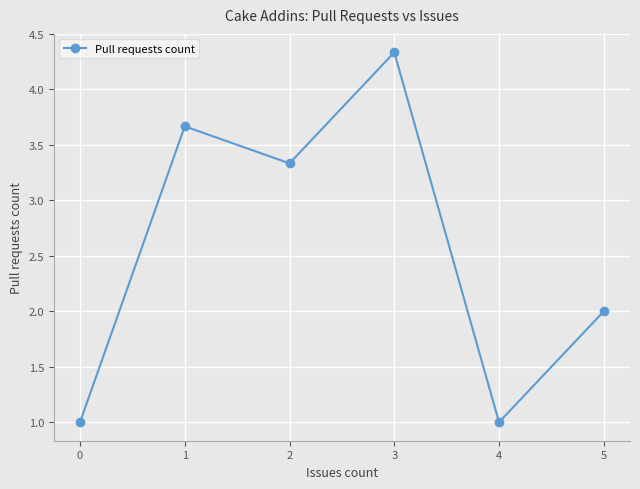

Where does the data first go above 3?

1